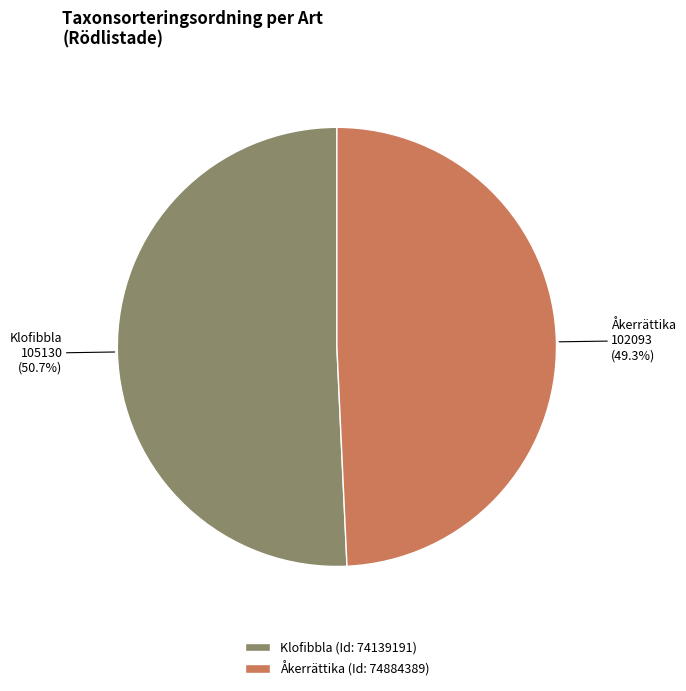

How much of the chart is everything except Åkerrättika (Id: 74884389)?

50.7%